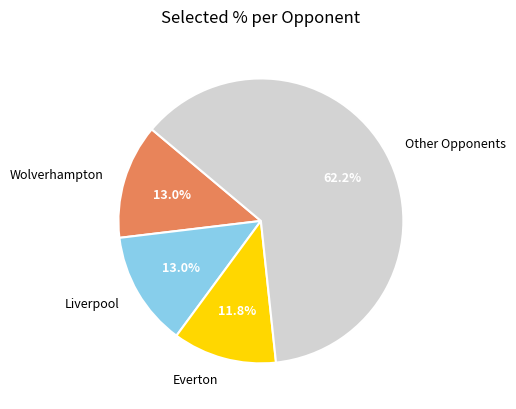

Count the number of slices in the pie.

4